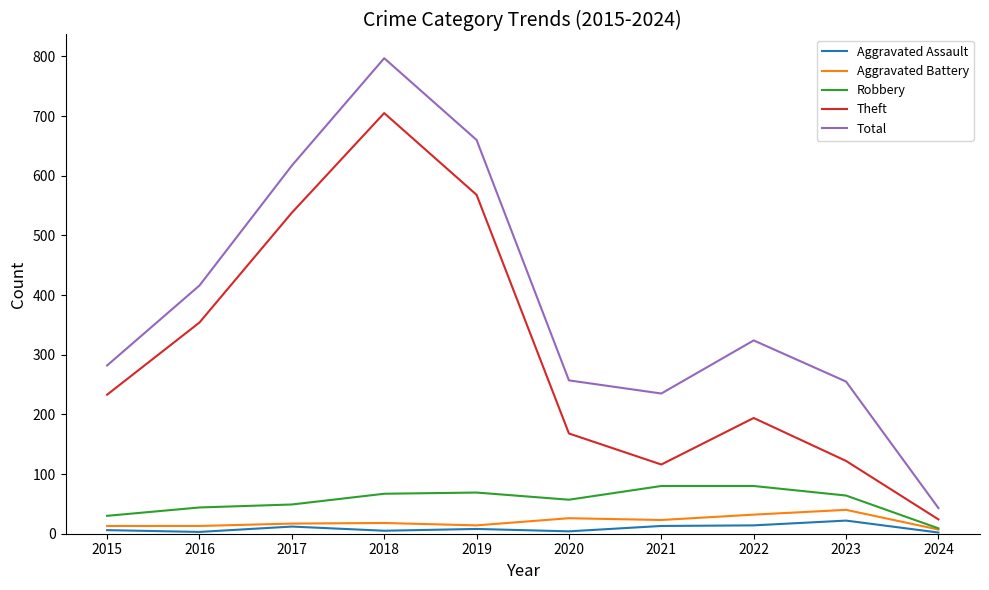

What is the maximum value for Robbery?

80